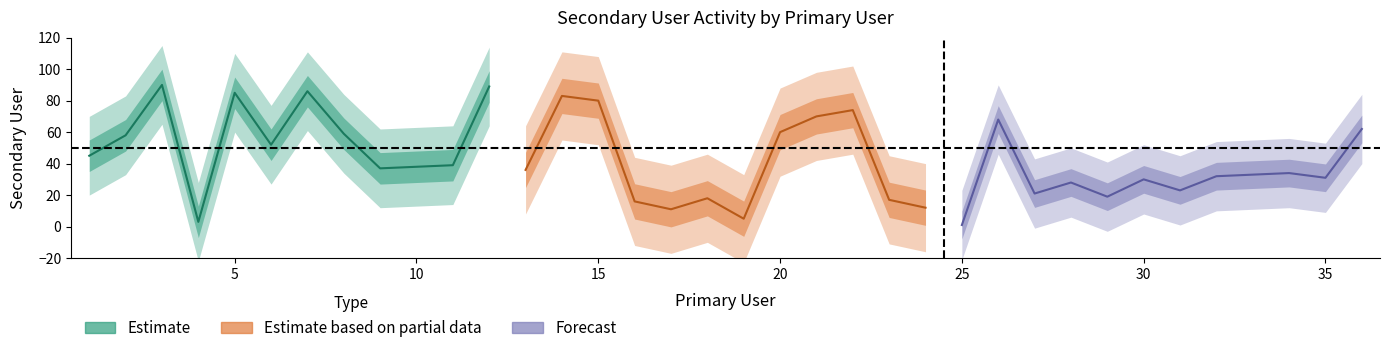

Does the chart have visible grid lines?

No